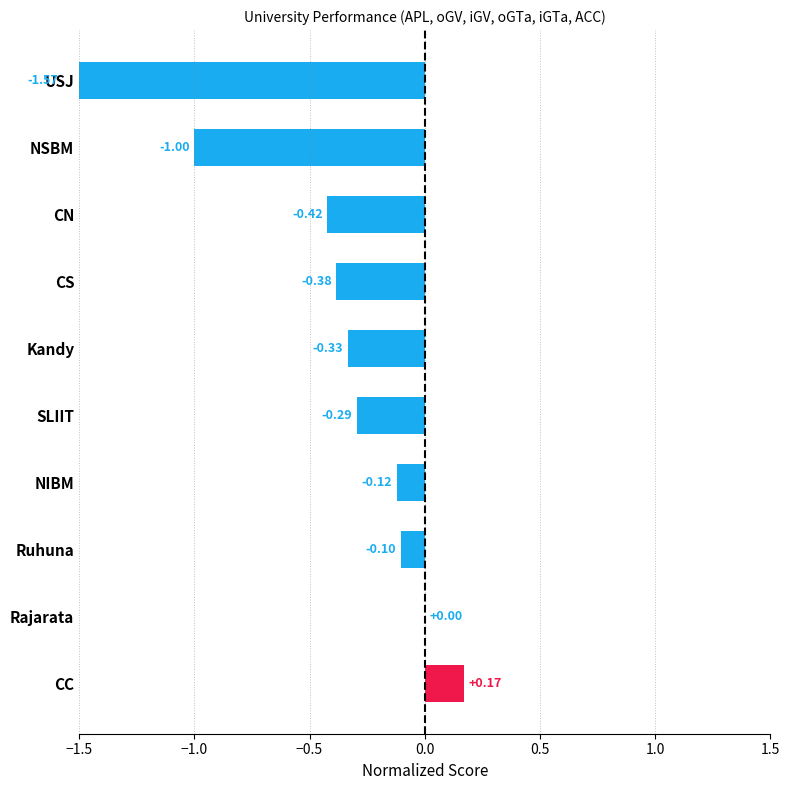

How many data points does each series have?

10